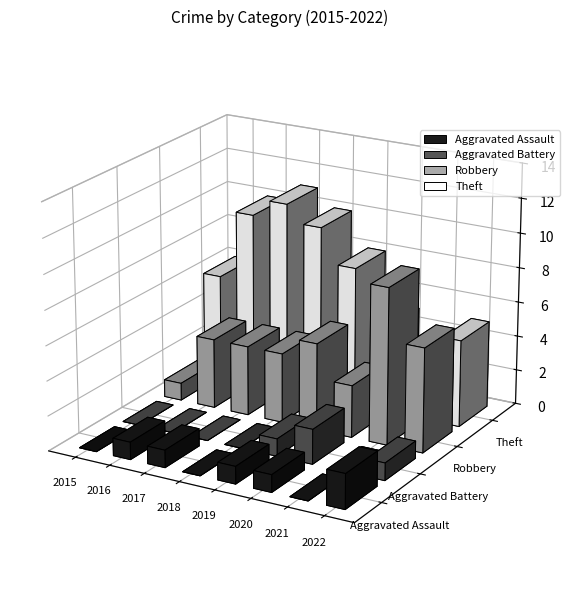

Count the number of data series in this chart.

4